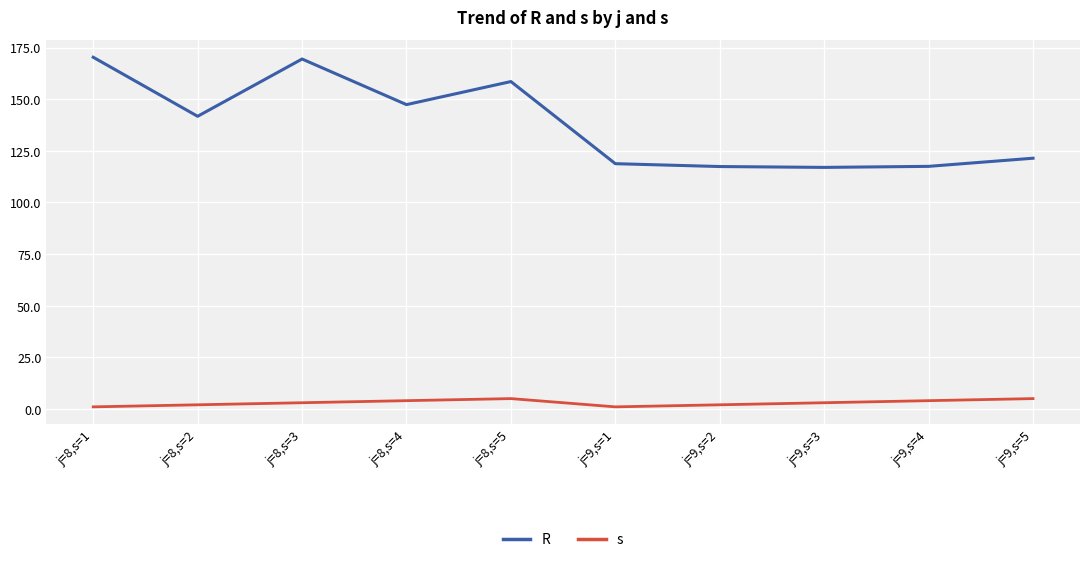

What is the difference between the maximum and minimum values in the s series?

4.0